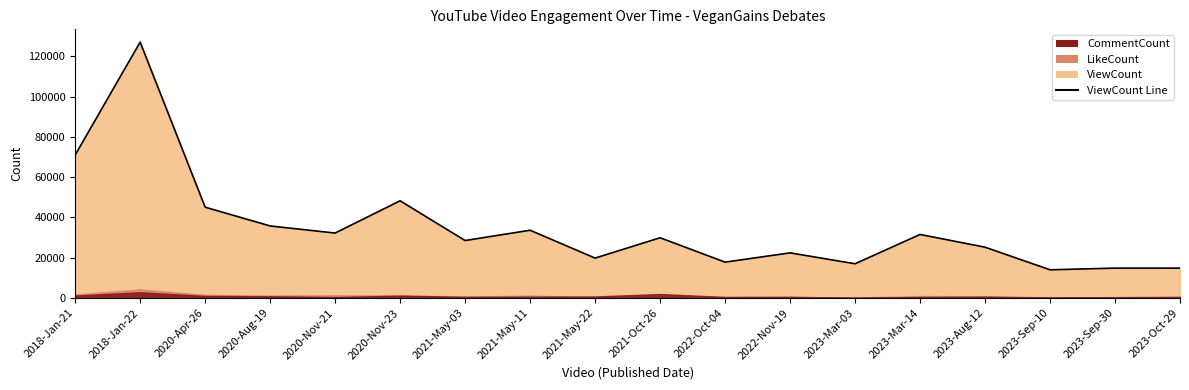

Does the chart have visible grid lines?

No